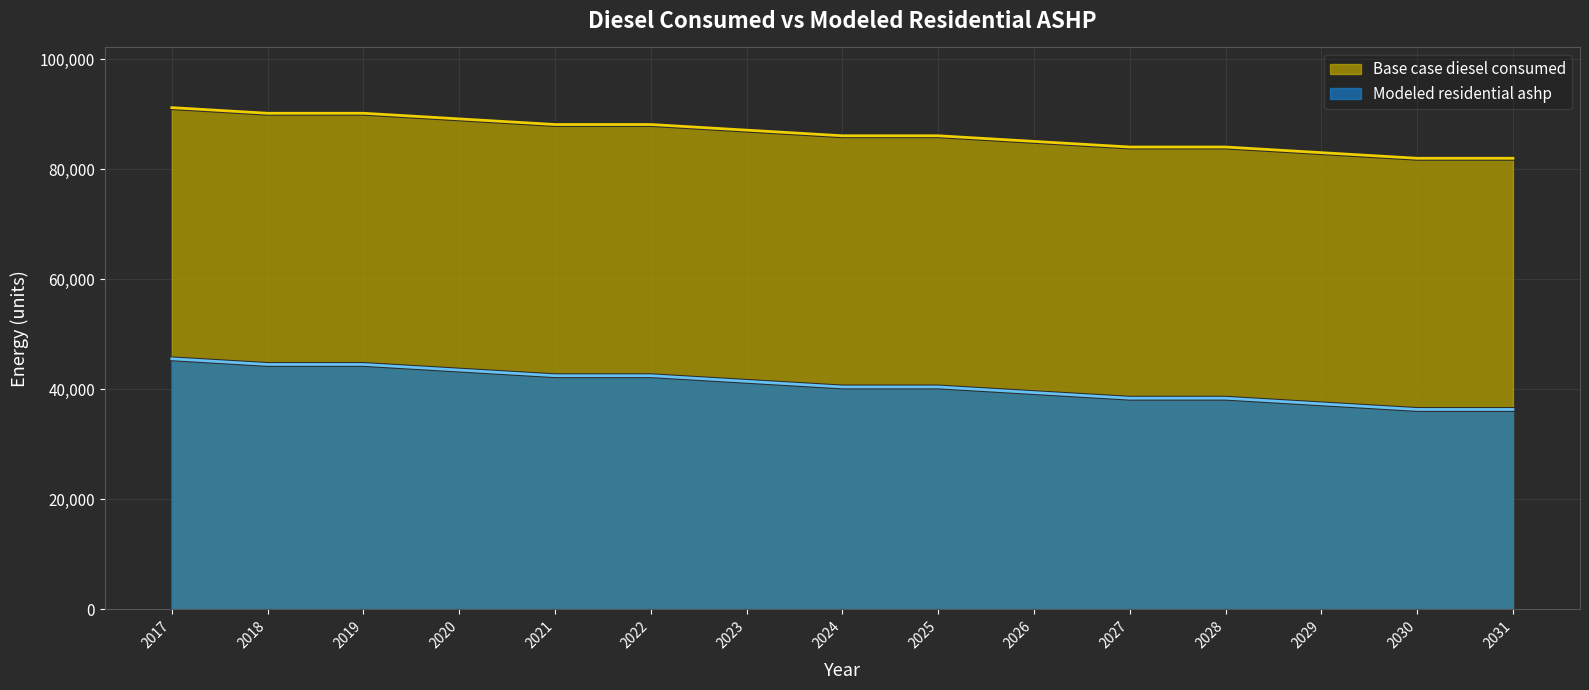

Reading left to right, list all the values displayed in this chart.

Base case diesel consumed: 2017=91177.0	2018=90155.0	2019=90155.0	2020=89132.0	2021=88110.0	2022=88110.0	2023=87087.0	2024=86065.0	2025=86065.0	2026=85042.0	2027=84020.0	2028=84020.0	2029=82997.0	2030=81974.0	2031=81974.0
Modeled residential ashp: 2017=45528.7	2018=44506.7	2019=44506.7	2020=43483.7	2021=42461.7	2022=42461.7	2023=41438.7	2024=40416.7	2025=40416.7	2026=39393.7	2027=38371.7	2028=38371.7	2029=37348.7	2030=36325.7	2031=36325.7